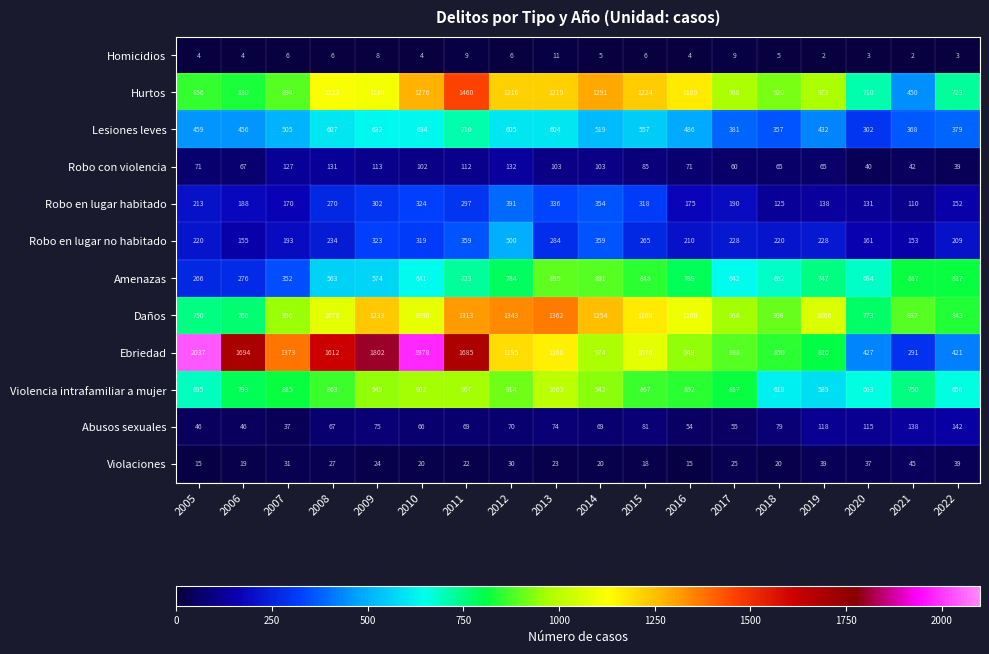

What is the total value across all series at 2008?

6581